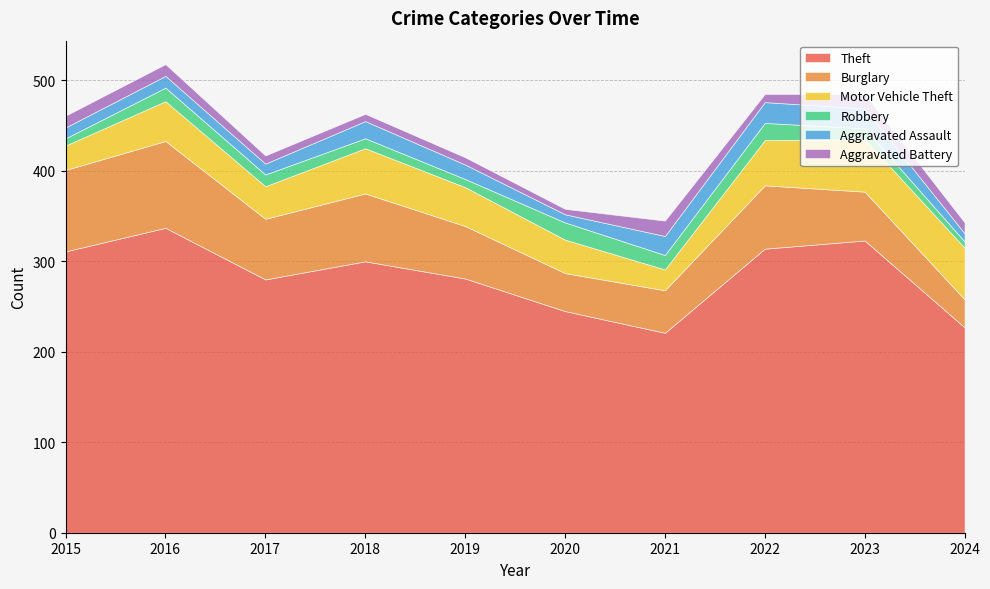

Reading left to right, list all the values displayed in this chart.

Theft: 2015=311	2016=337	2017=280	2018=300	2019=281	2020=245	2021=221	2022=314	2023=323	2024=227
Burglary: 2015=90	2016=96	2017=67	2018=75	2019=58	2020=42	2021=47	2022=70	2023=54	2024=31
Motor Vehicle Theft: 2015=27	2016=44	2017=36	2018=50	2019=43	2020=37	2021=23	2022=50	2023=58	2024=57
Robbery: 2015=8	2016=15	2017=13	2018=11	2019=9	2020=19	2021=16	2022=19	2023=12	2024=7
Aggravated Assault: 2015=12	2016=13	2017=12	2018=19	2019=16	2020=9	2021=21	2022=23	2023=22	2024=9
Aggravated Battery: 2015=13	2016=13	2017=9	2018=8	2019=8	2020=6	2021=17	2022=9	2023=16	2024=12